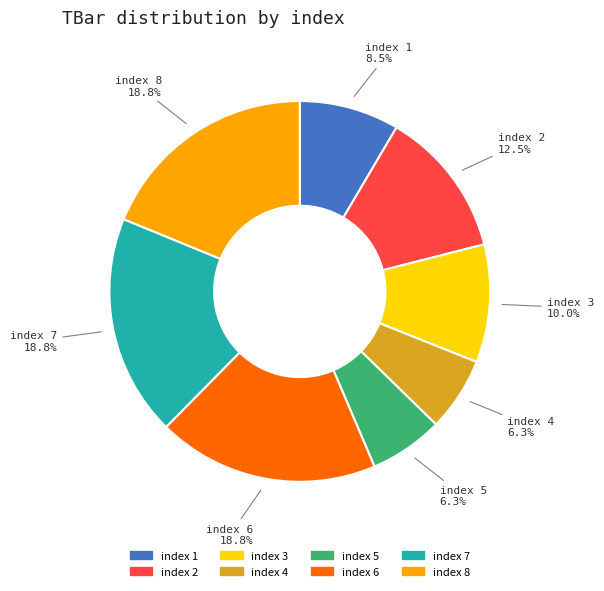

Is there a majority slice in this chart?

No